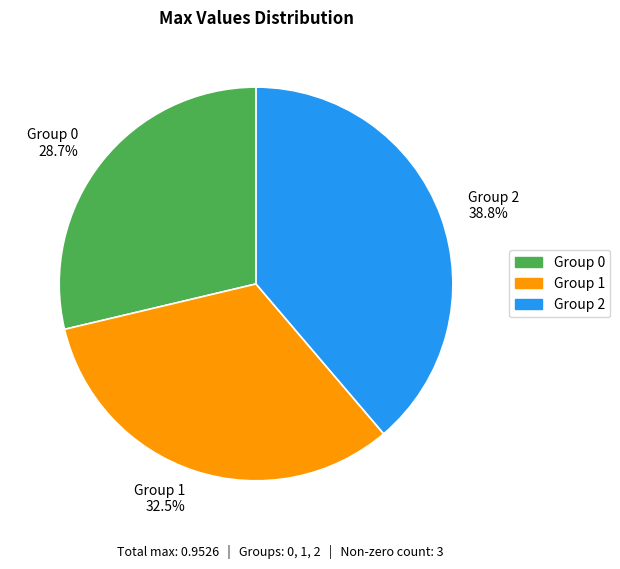

Does any single category account for the majority?

No